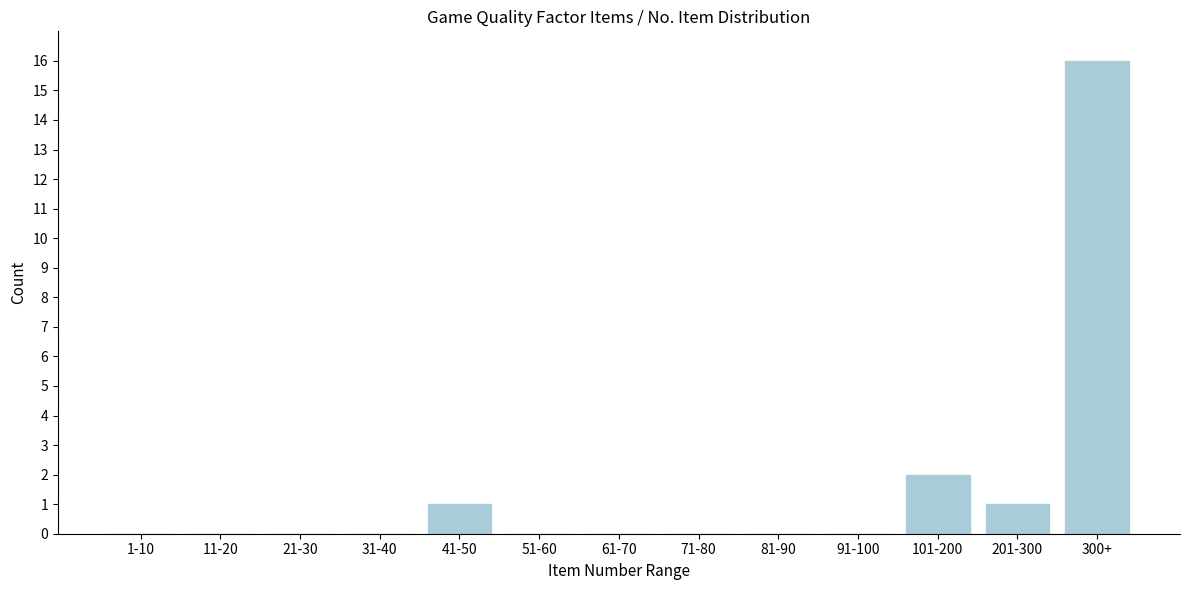

Reading left to right, transcribe all the data shown in this chart.

1-10=0	11-20=0	21-30=0	31-40=0	41-50=1	51-60=0	61-70=0	71-80=0	81-90=0	91-100=0	101-200=2	201-300=1	300+=16